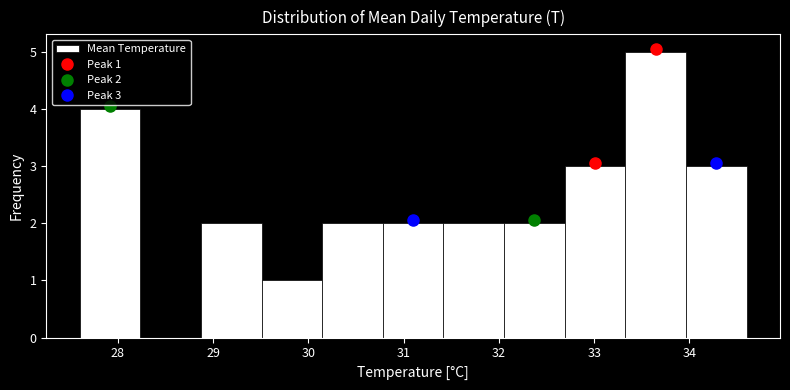

Which range on the x-axis has the tallest bar?

33.3 to 34.0